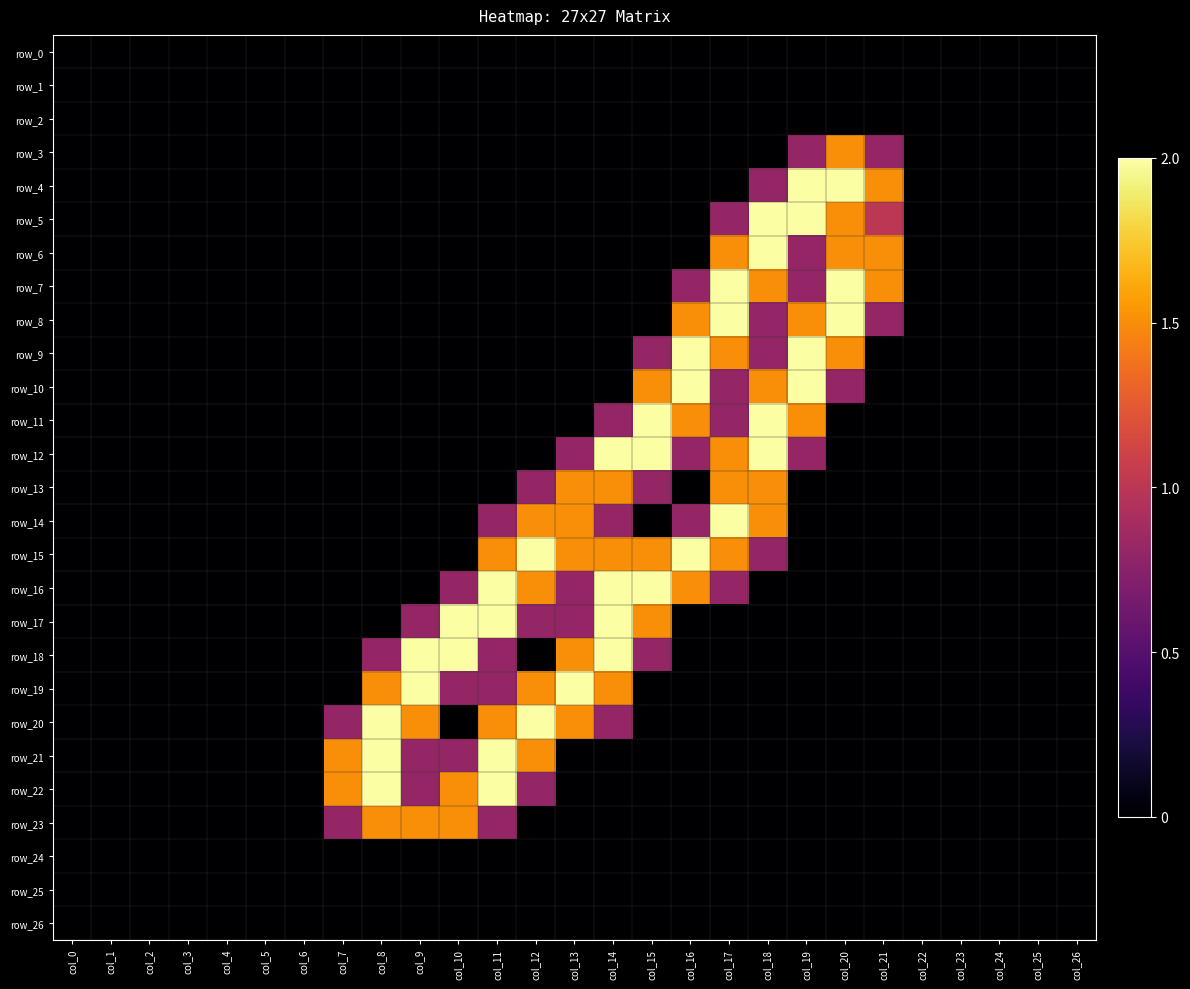

Which series has the largest total across all categories?

row_15